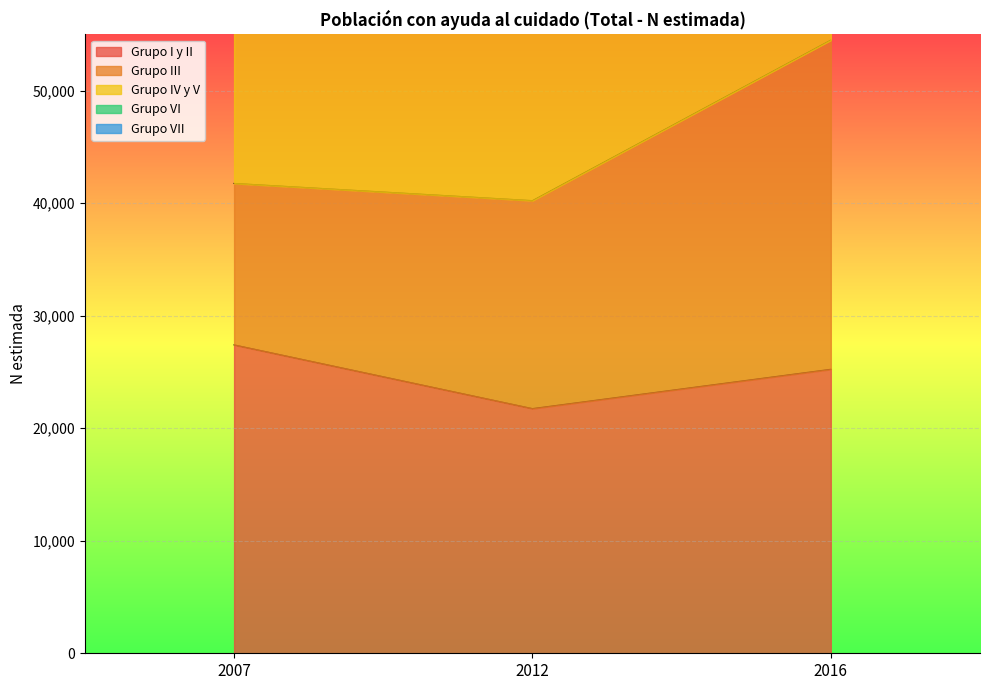

What is the average value of the Grupo VI series?

45496